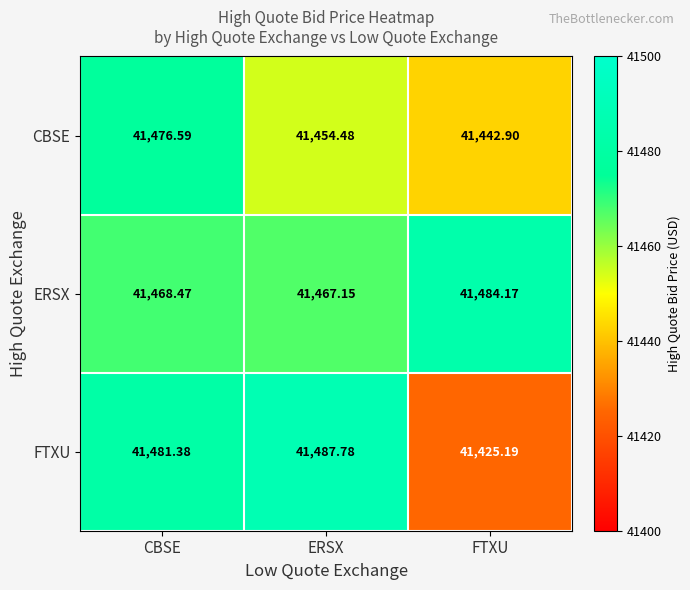

Between CBSE and FTXU, which series saw the biggest shift?

FTXU